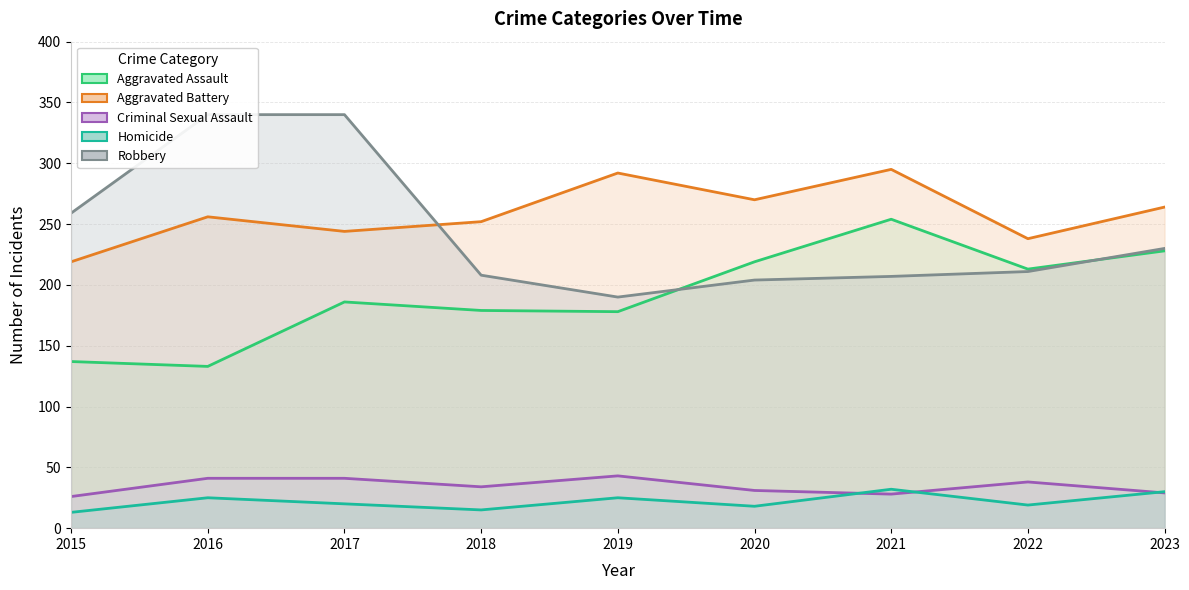

The value of Robbery at 2023 is 111. True or false?

False